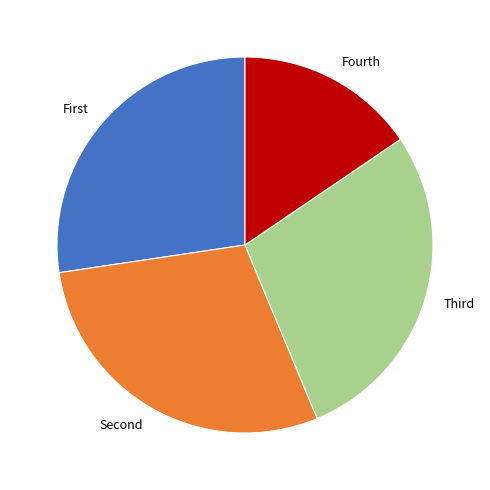

How many slices are in this pie chart?

4